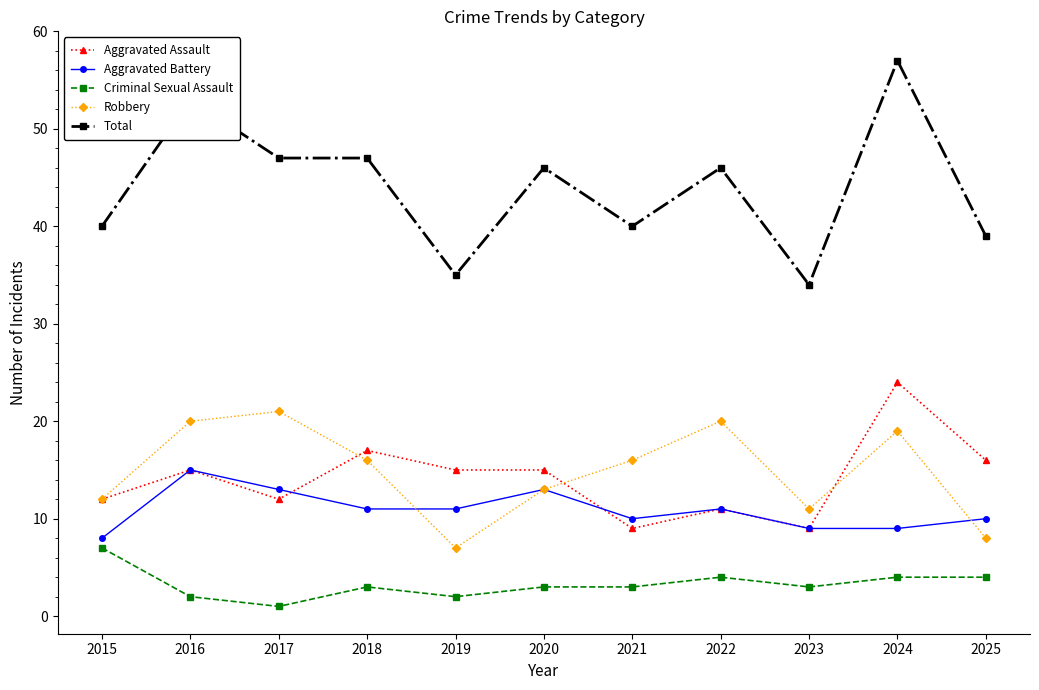

At which label does Robbery reach its peak?

2017